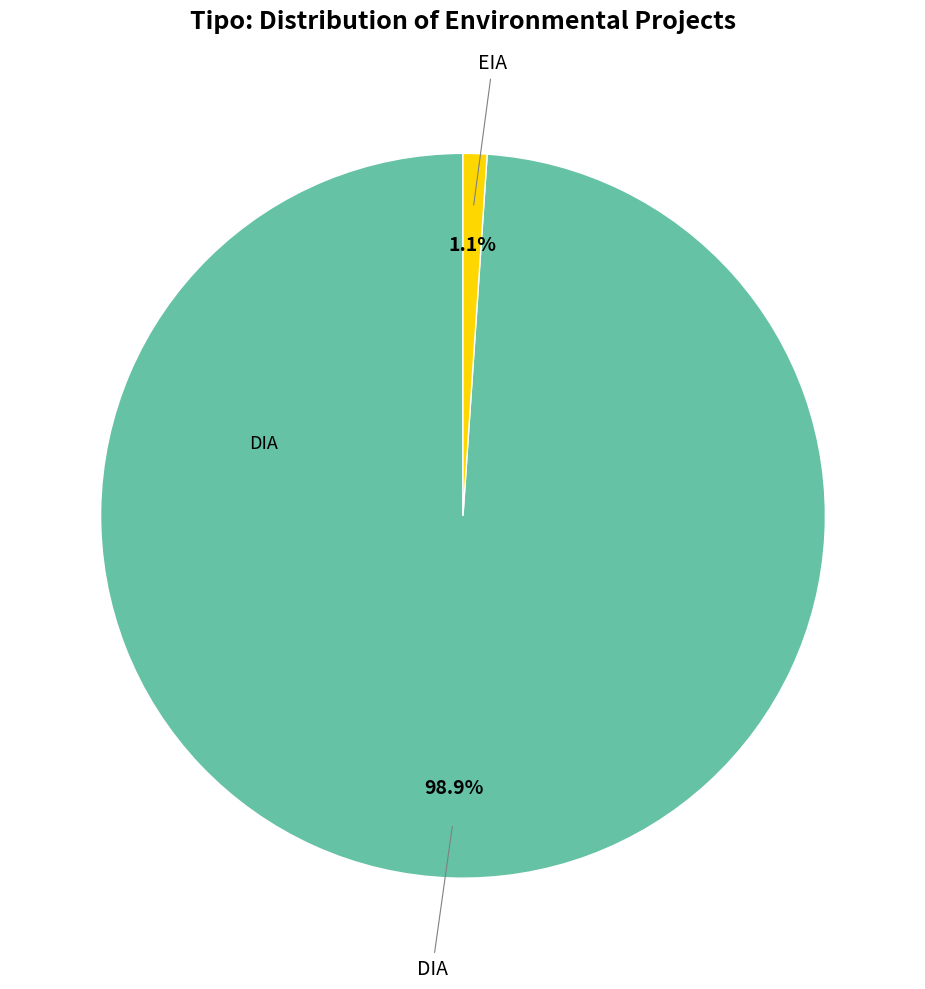

Count the number of slices in the pie.

2